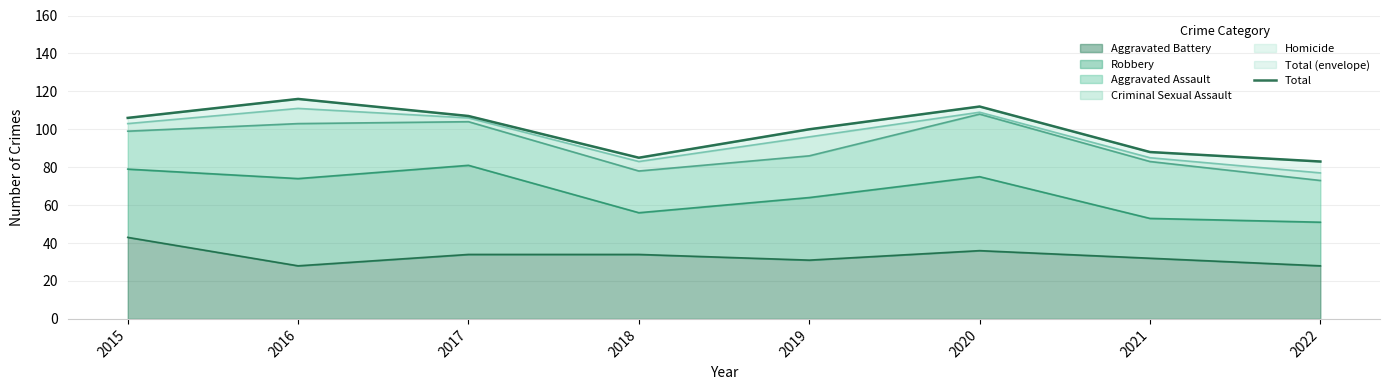

Approximately how many times larger is the value at 2017 compared to 2019?

1.1